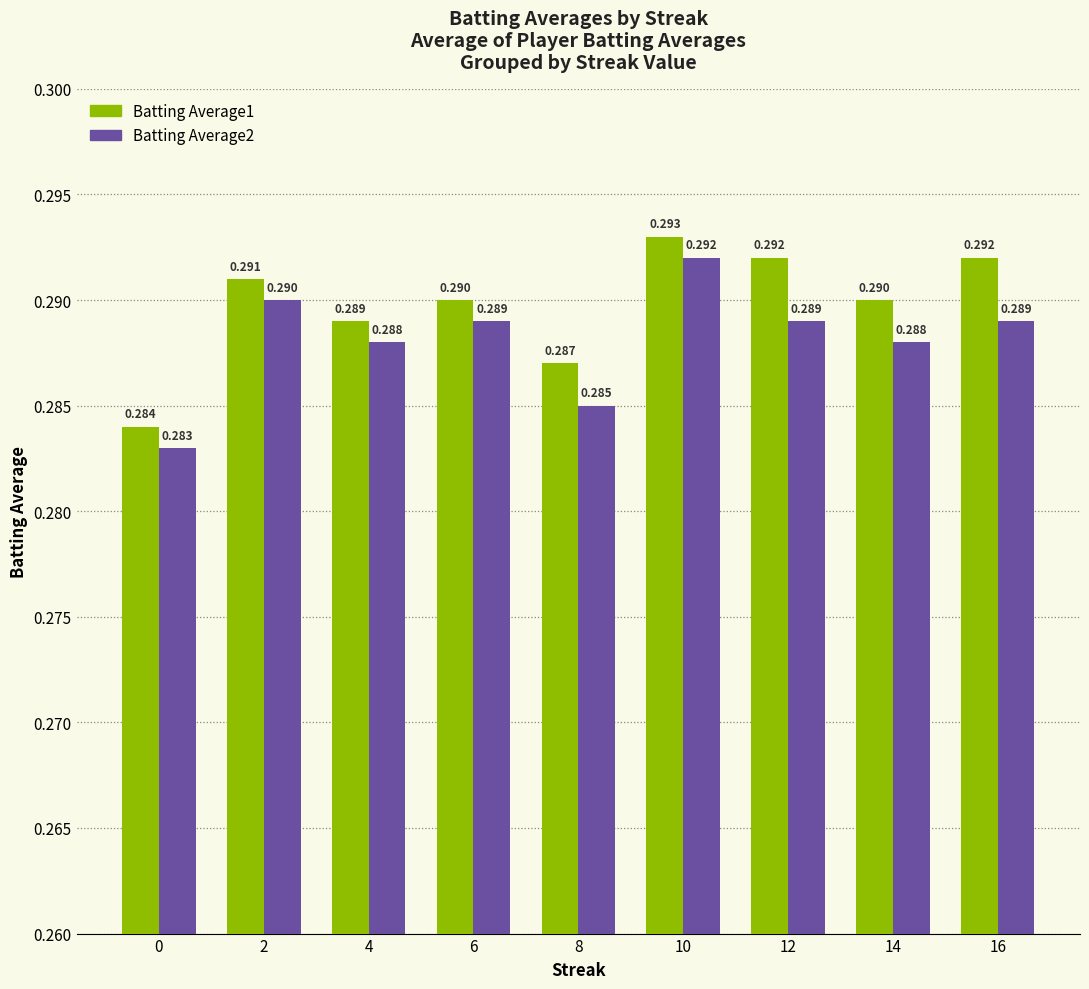

The value of Batting Average2 at 14 is 0.4. True or false?

False